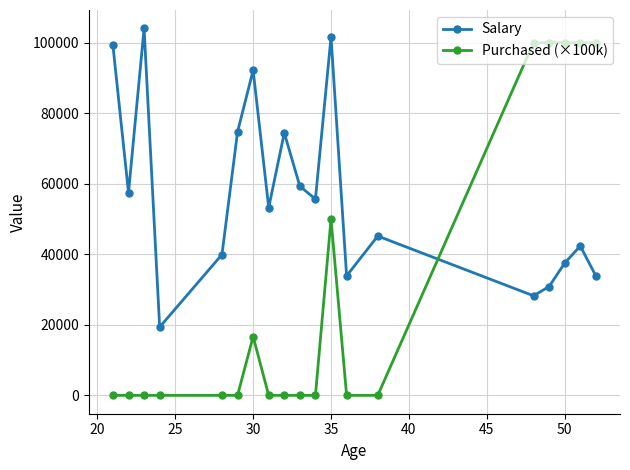

Which series has the largest range (max minus min)?

Purchased (×100k)